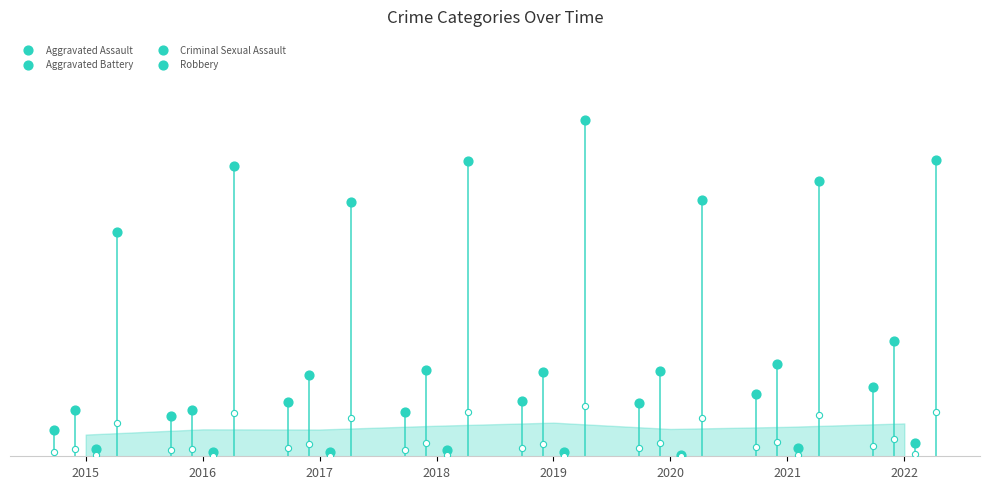

Which series contains the lowest Y value?

Criminal Sexual Assault